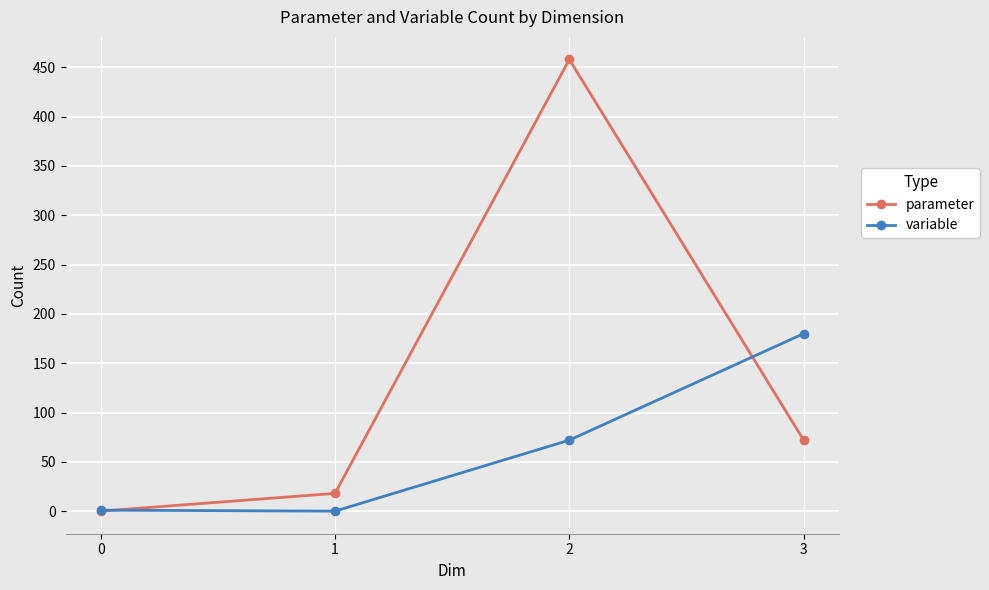

Is the value of parameter at 1 greater than the value of variable at 1?

Yes